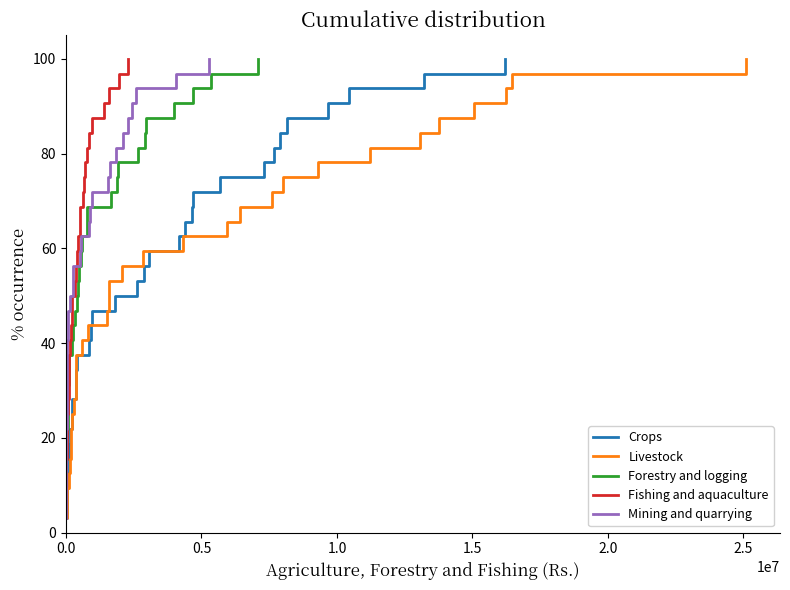

True or false: Livestock and Fishing and aquaculture cross at least once.

False